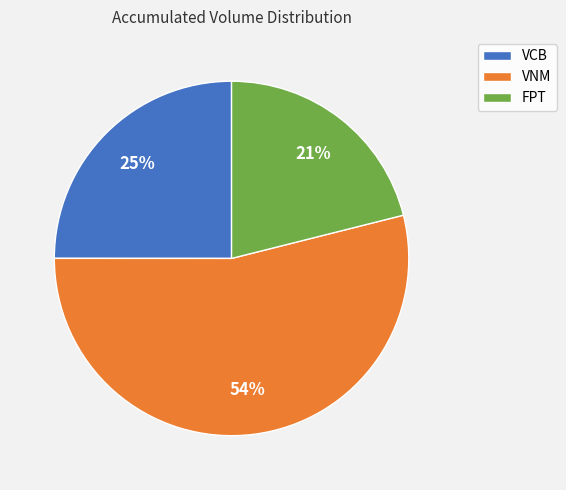

What percentage is the FPT slice, to the nearest percent?

21%